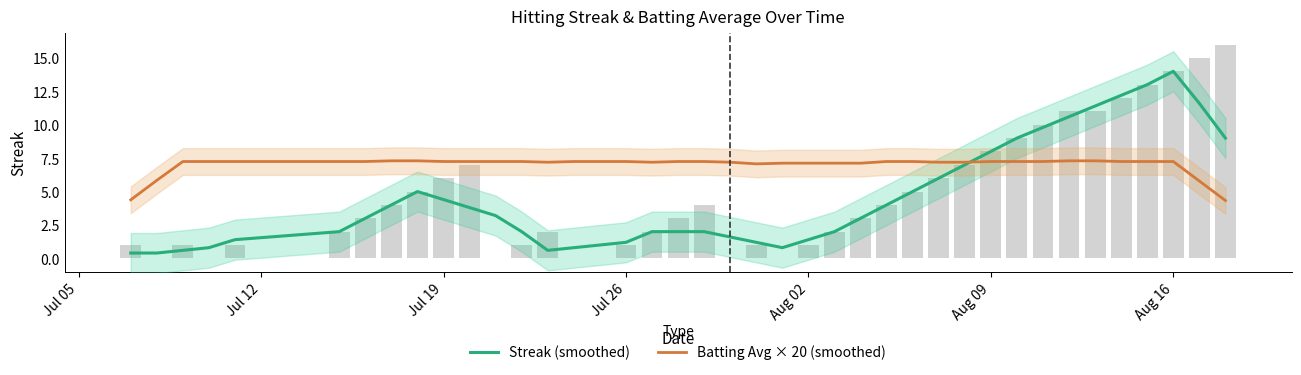

At how many categories does at least one series exceed 10?

6